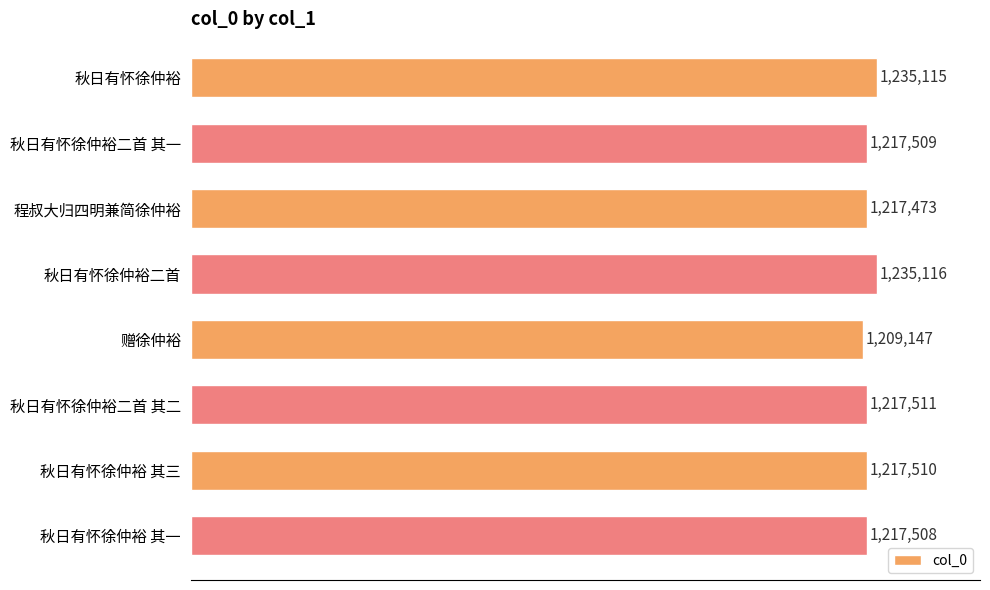

What is the greatest value displayed?

1235116